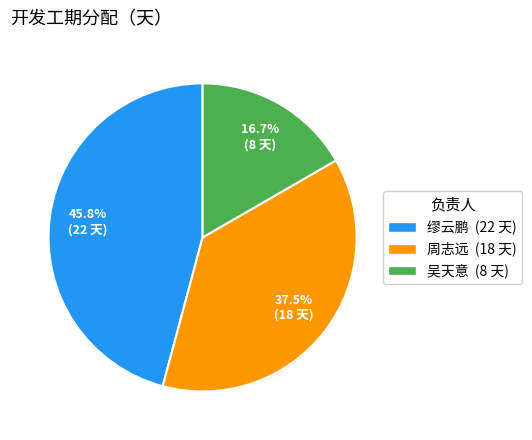

What is the smallest slice in the pie chart?

吴天意